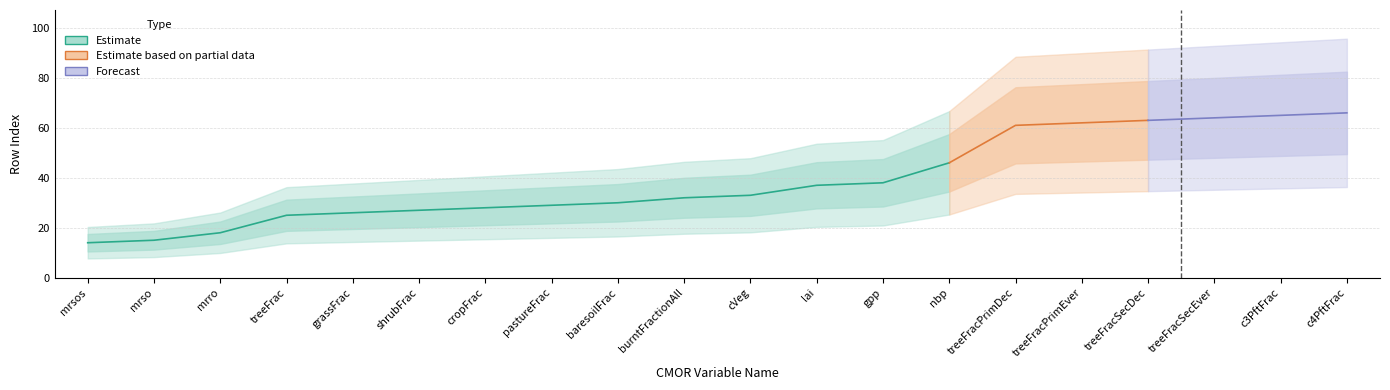

True or false: Estimate_low has a value of 10 at mrro.

False